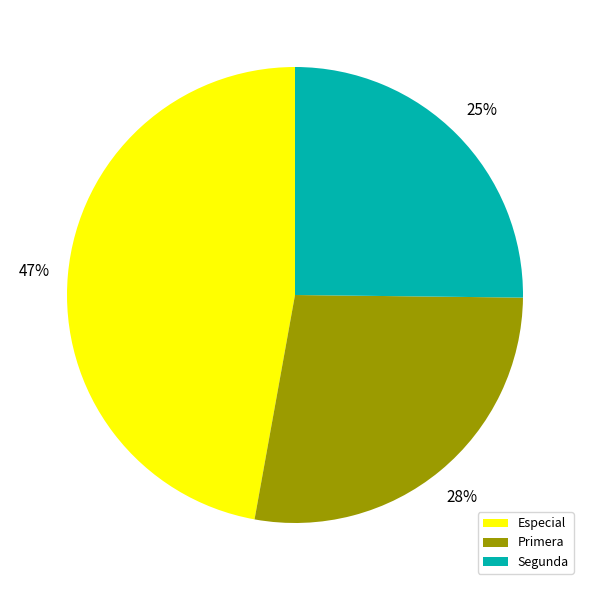

To the nearest percent, what is the difference between the Segunda and Especial slice percentages?

22%